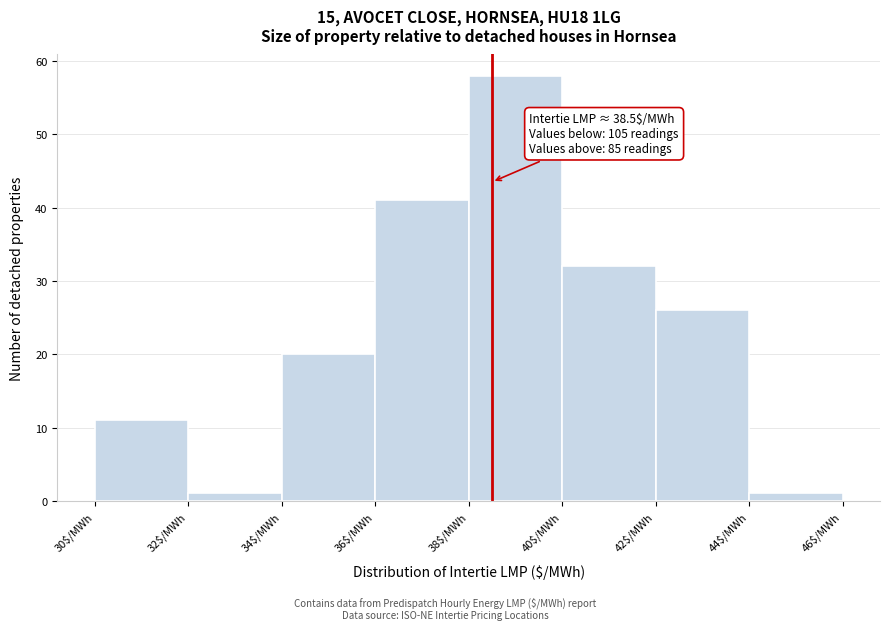

Over which range of the x-axis is the bar tallest?

38 to 40